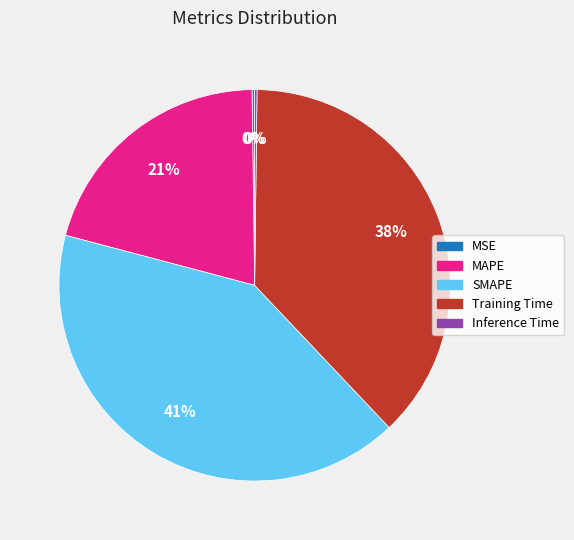

Does any single category account for the majority?

No